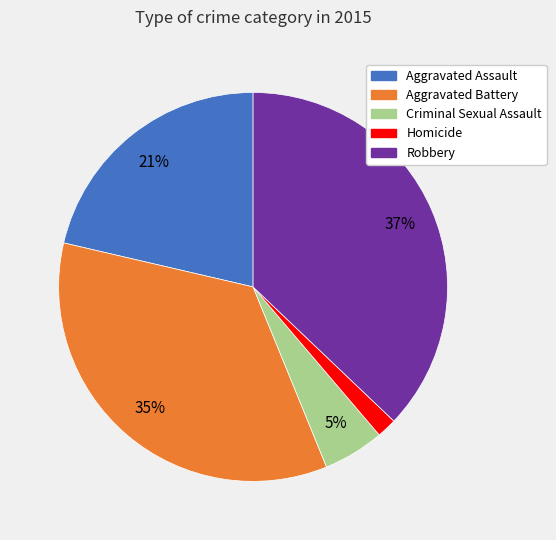

Is there any slice that represents more than half of the pie?

No